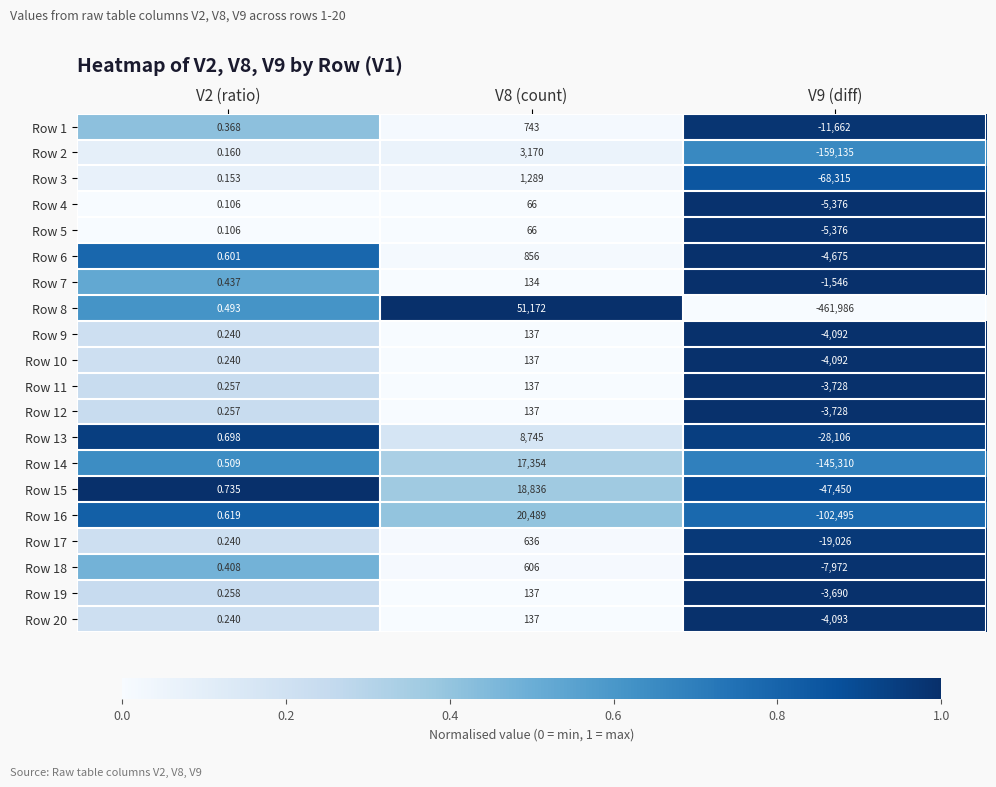

Which series has the largest range (max minus min)?

Row 8